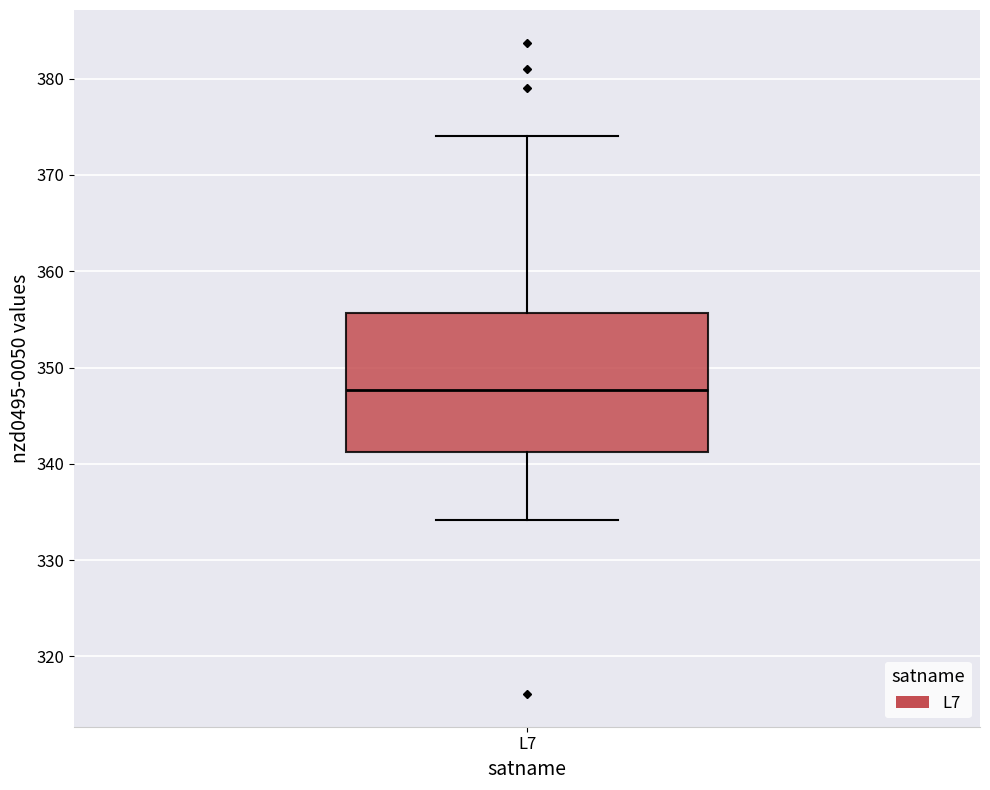

Transcribe this box plot: give where the median line is, the range the box spans, and where the two whiskers end, as read against the y-axis. The values are not printed on the chart, so give them approximately, as read against the axis.

median 348, box 341 to 356, whiskers 334 to 374